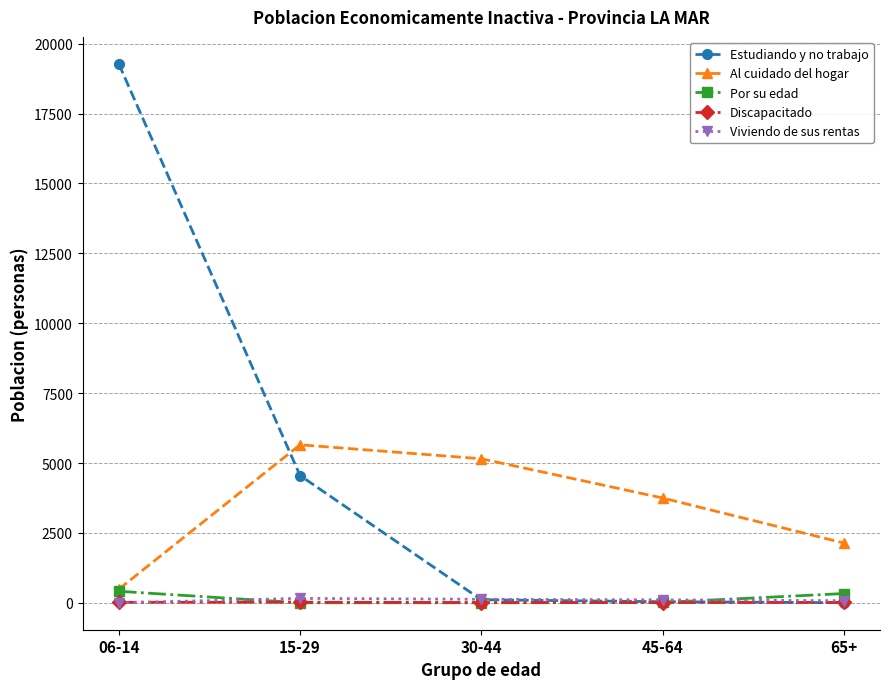

Which series has the largest range (max minus min)?

Estudiando y no trabajo